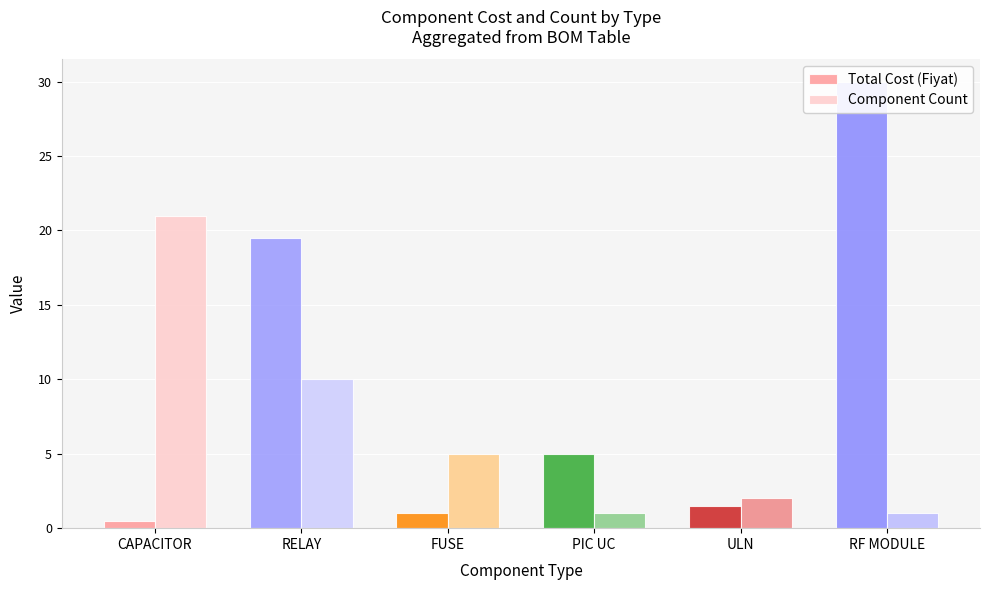

Reading left to right, extract all data points from this chart.

Total Cost (Fiyat): 0.5	19.5	1.0	5.0	1.5	30.0
Component Count: 21.0	10.0	5.0	1.0	2.0	1.0